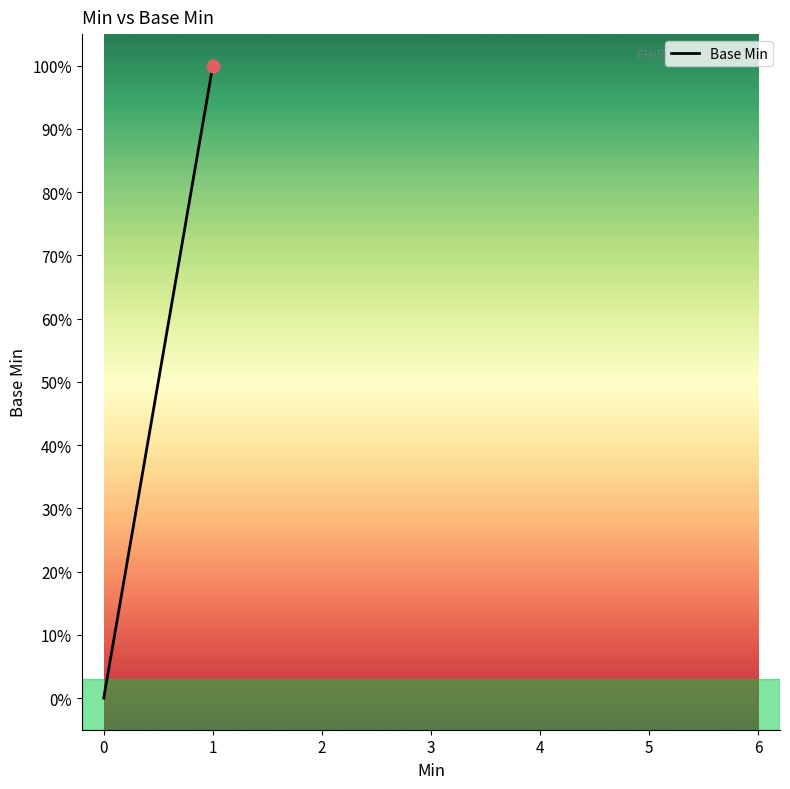

What is the change in value from 0 to 1?

+1